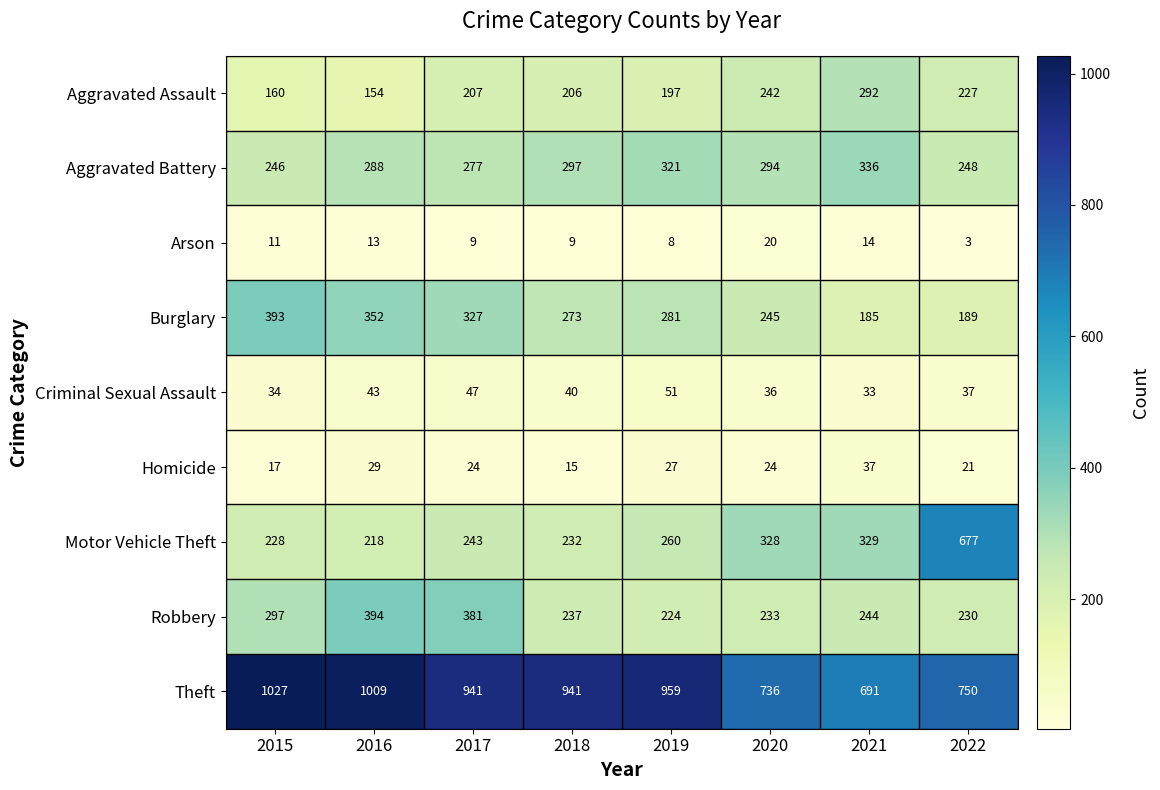

What is the spread (max minus min) of values at 2018?

932